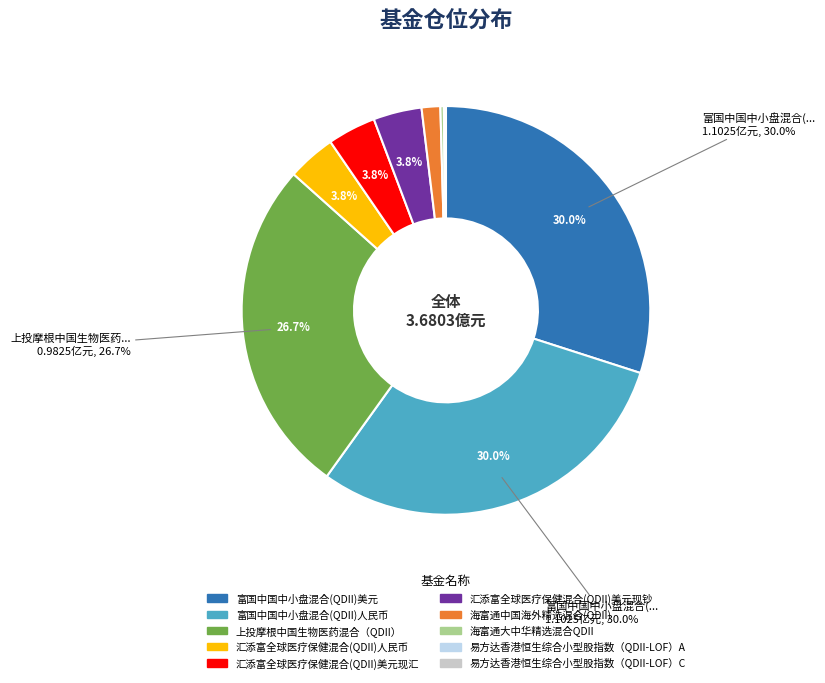

Is 富国中国中小盘混合(QDII)人民币 the majority of the pie?

No